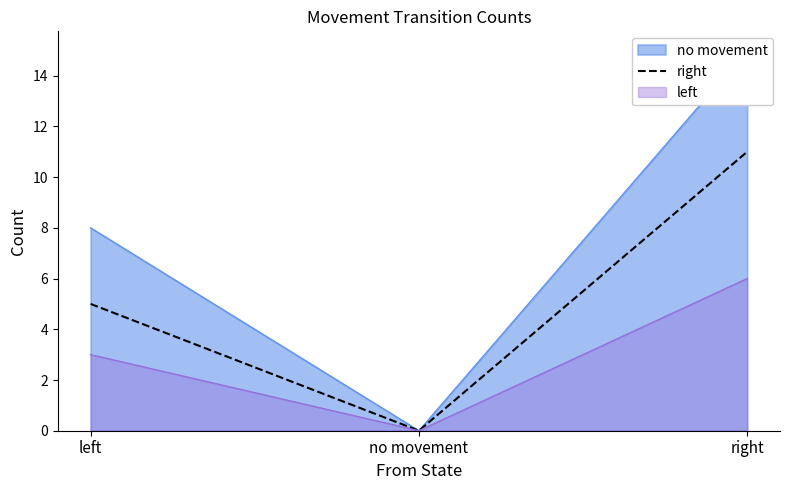

What is the maximum value for left?

6